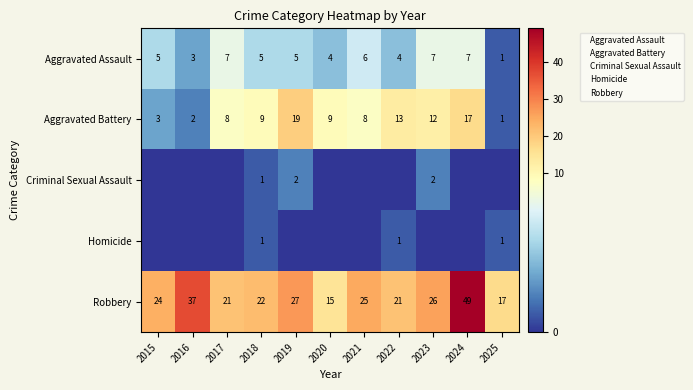

Is the value of Homicide at 2025 greater than the value of Robbery at 2021?

No